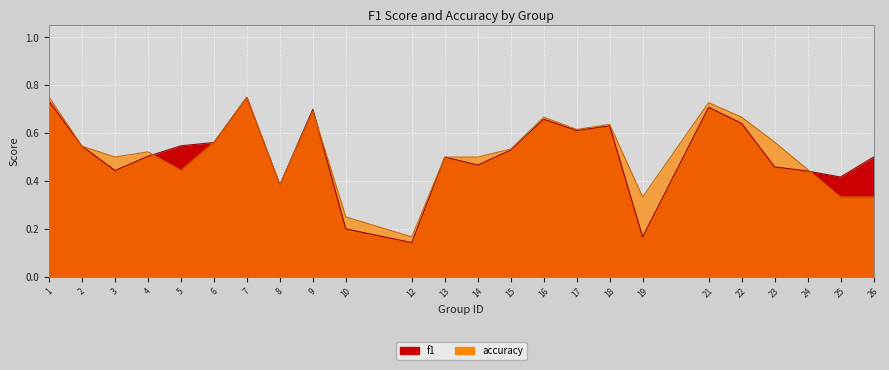

In f1, how many points are lower than both neighbors (excluding endpoints)?

7